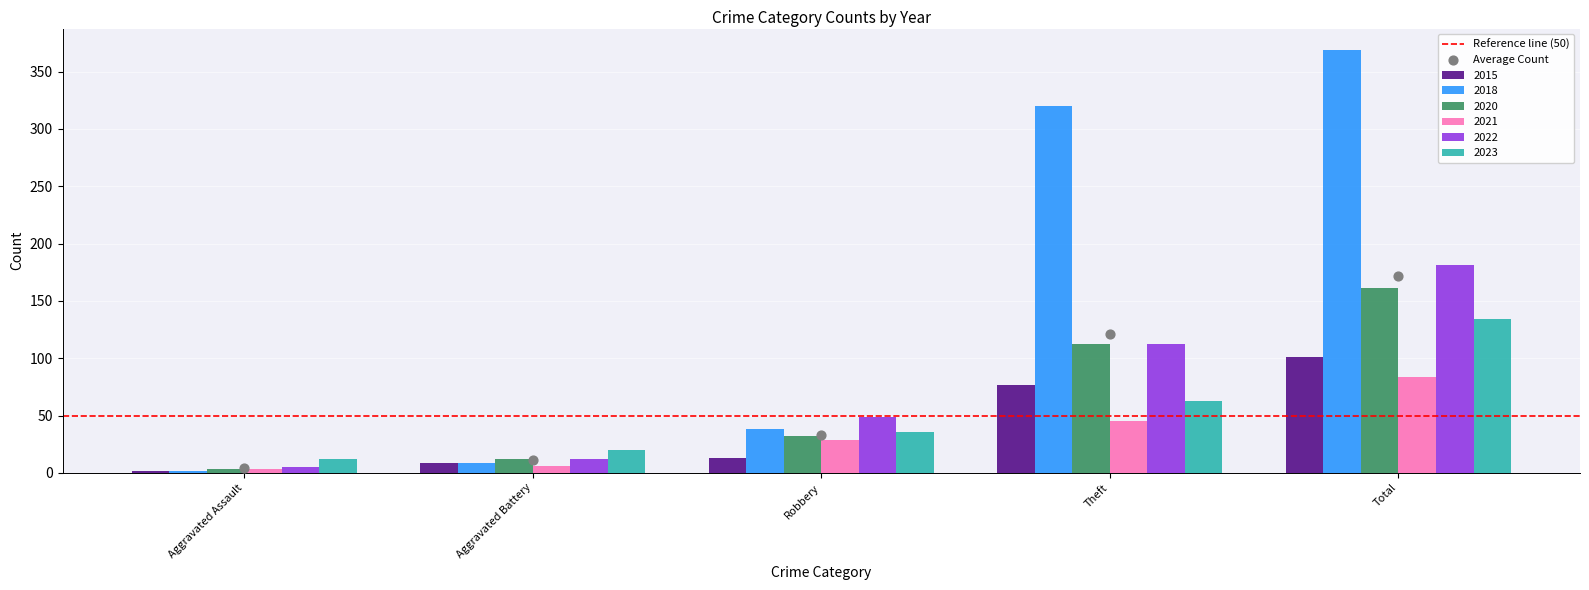

Which series reaches the maximum Y coordinate?

2018